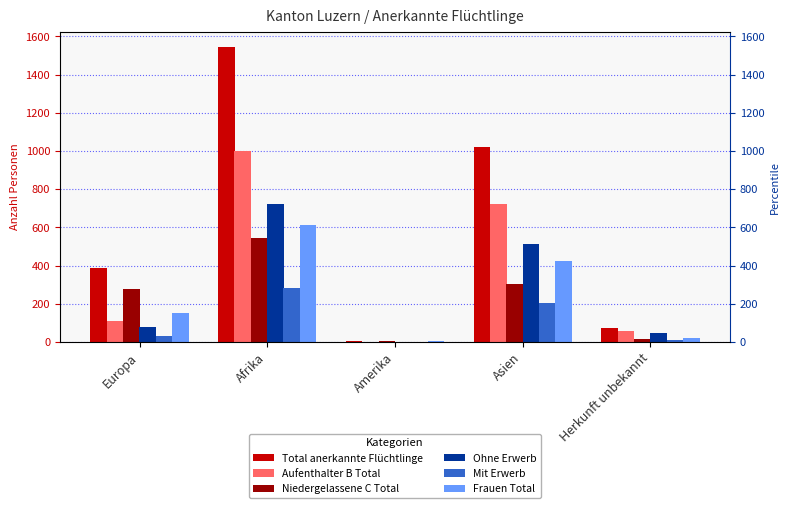

Where is Aufenthalter B Total nearest to the value 501?

Asien